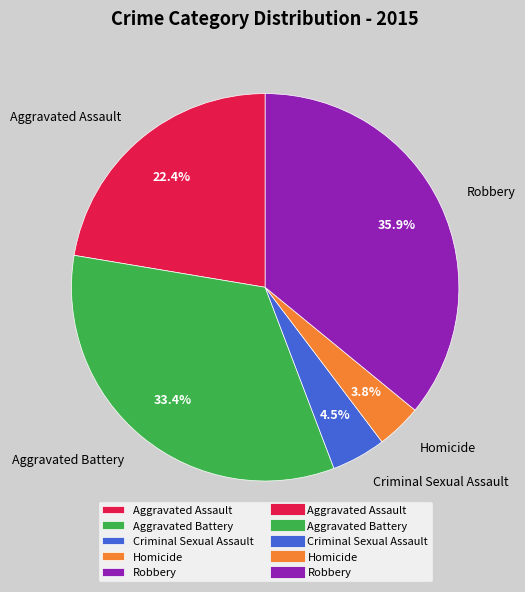

Is there any slice that represents more than half of the pie?

No